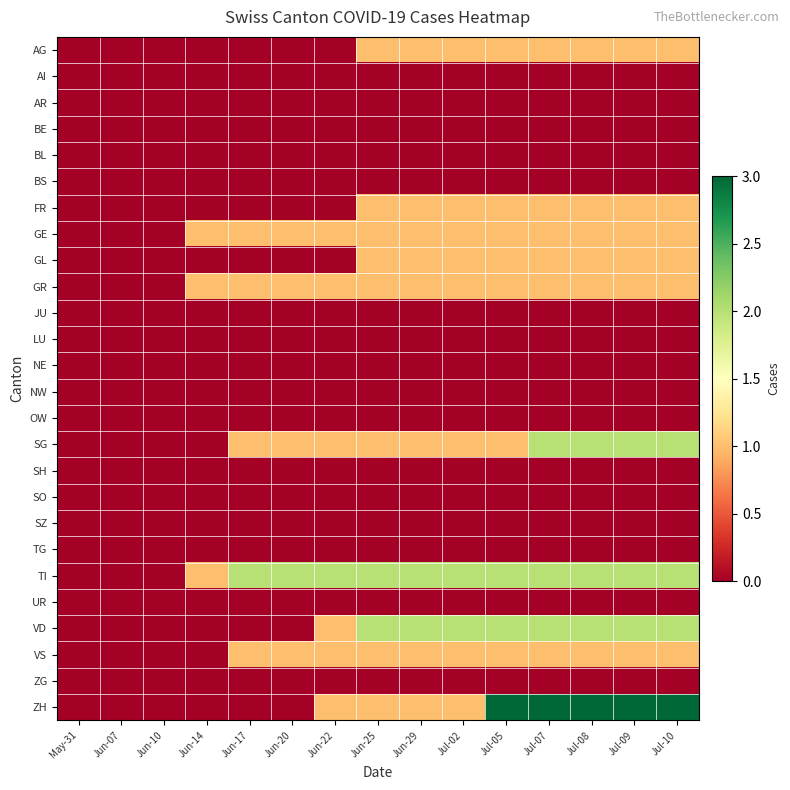

At which category is the sum across all series the highest?

Jul-07